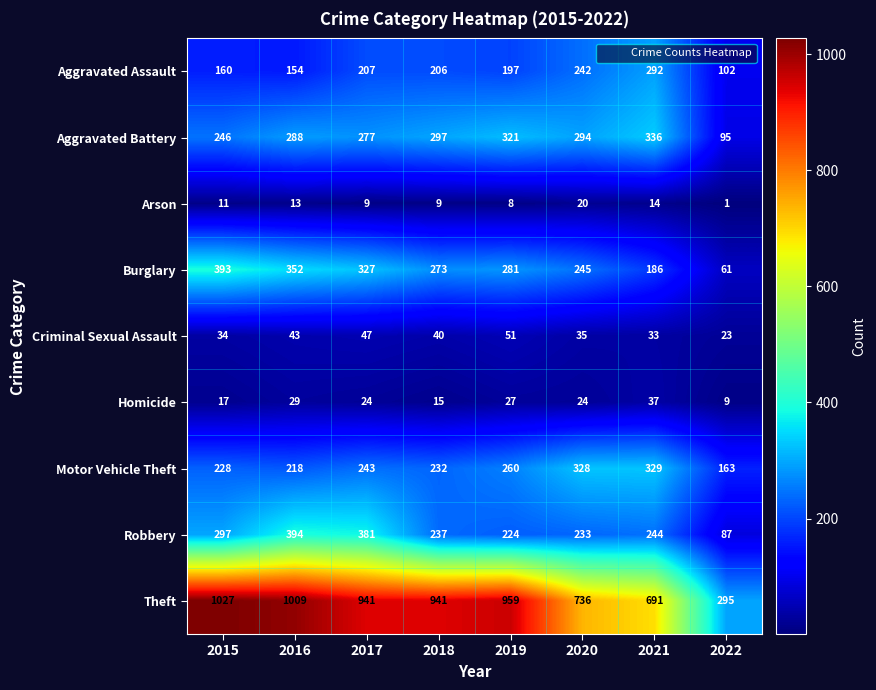

True or false: Motor Vehicle Theft has a value of 286 at 2022.

False